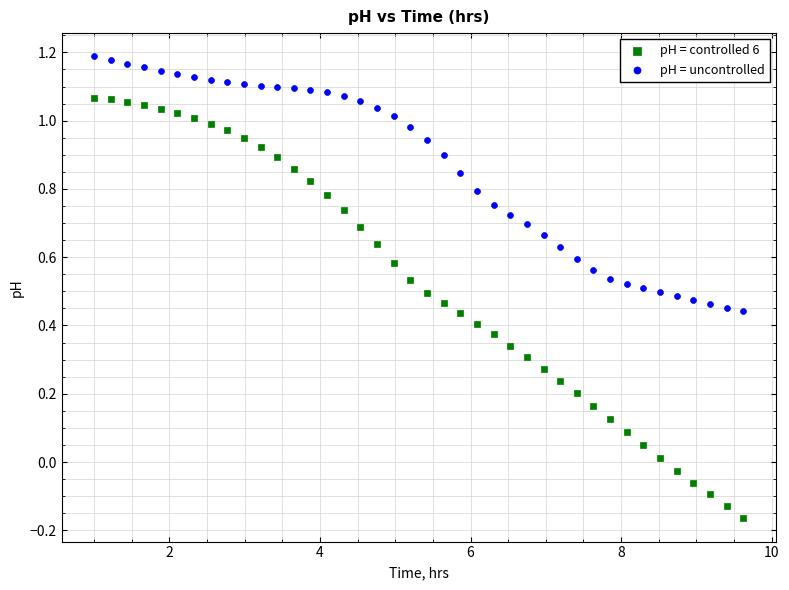

Across all data points, what is the range of Y values (max minus min)?

1.4